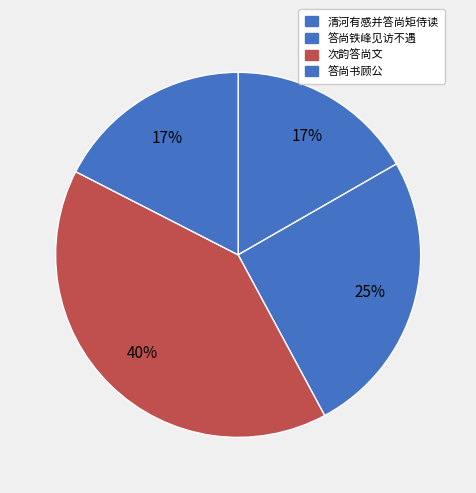

To the nearest percent, what is the combined percentage of 次韵答尚文 and 答尚书顾公?

58%